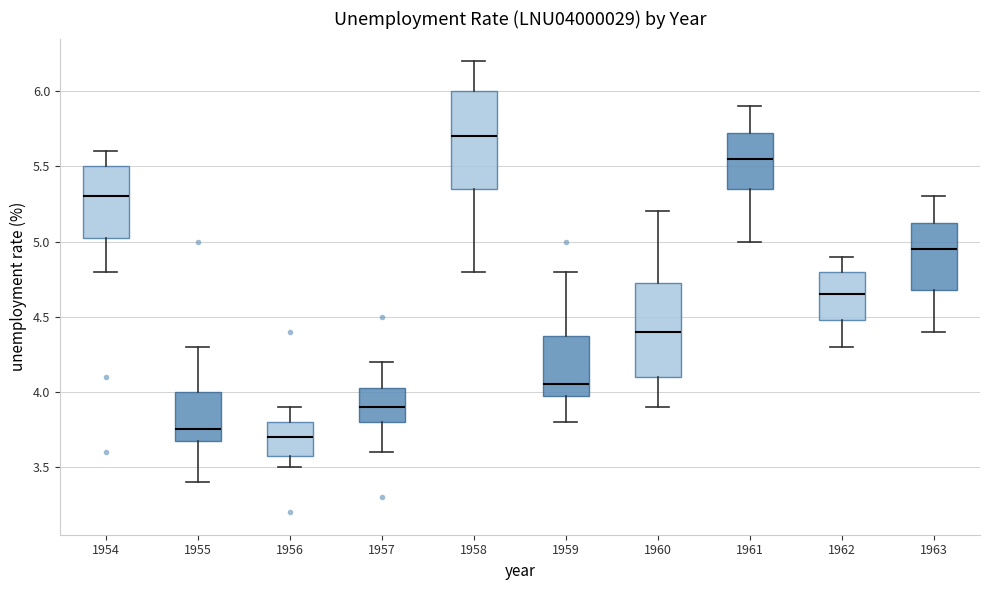

Reading left to right, read every box against the y-axis: the position of its median line, the range the box covers, and the ends of its whiskers. The values are not printed on the chart, so give them approximately, as read against the axis.

1954: median 5.30, box 5.05 to 5.50, whiskers 4.80 to 5.60
1955: median 3.75, box 3.70 to 4.00, whiskers 3.40 to 4.30
1956: median 3.70, box 3.60 to 3.80, whiskers 3.50 to 3.90
1957: median 3.90, box 3.80 to 4.05, whiskers 3.60 to 4.20
1958: median 5.70, box 5.35 to 6.00, whiskers 4.80 to 6.20
1959: median 4.05, box 4.00 to 4.40, whiskers 3.80 to 4.80
1960: median 4.40, box 4.10 to 4.75, whiskers 3.90 to 5.20
1961: median 5.55, box 5.35 to 5.75, whiskers 5.00 to 5.90
1962: median 4.65, box 4.50 to 4.80, whiskers 4.30 to 4.90
1963: median 4.95, box 4.70 to 5.15, whiskers 4.40 to 5.30